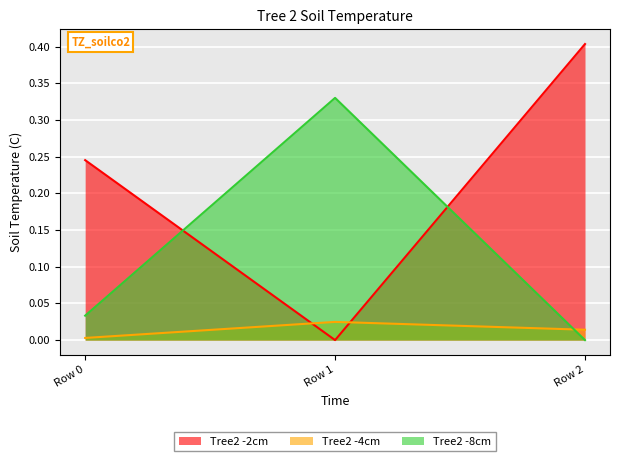

True or false: Tree2 -2cm has a value of 0.6 at Row 2.

False